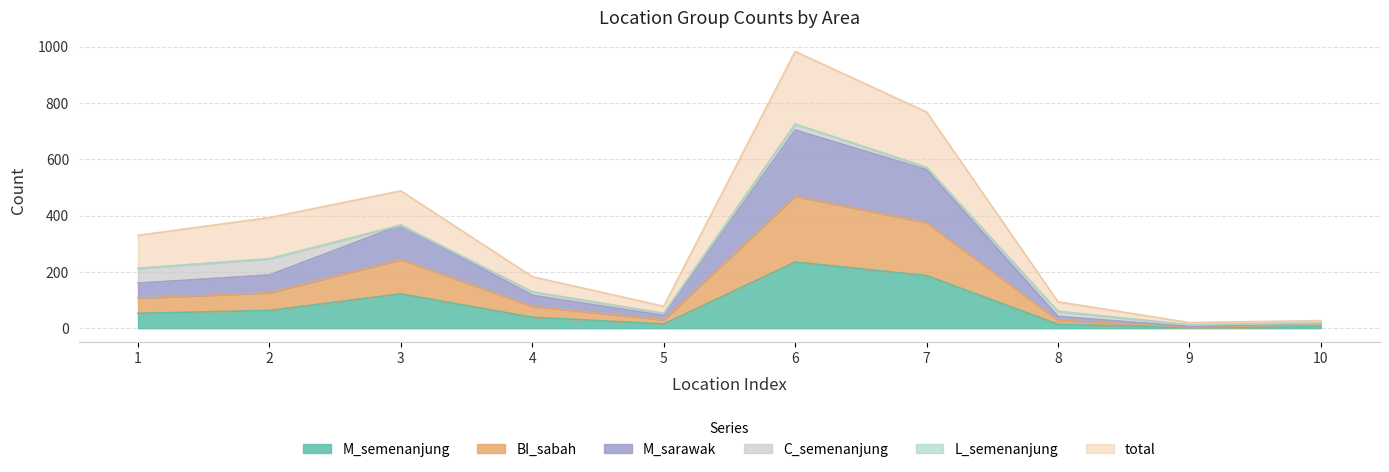

What is the value of the total point at the 4th from the left?

183